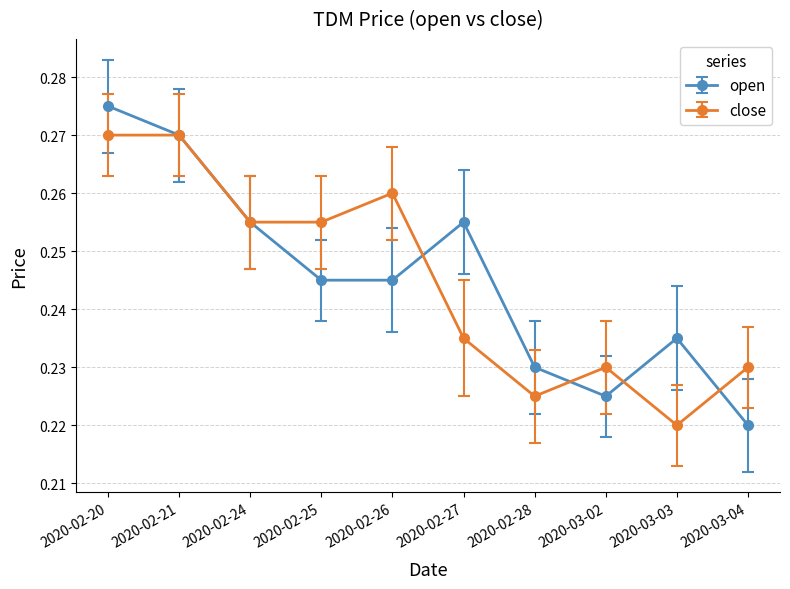

What is the total value across all series at 2020-02-20?

0.5